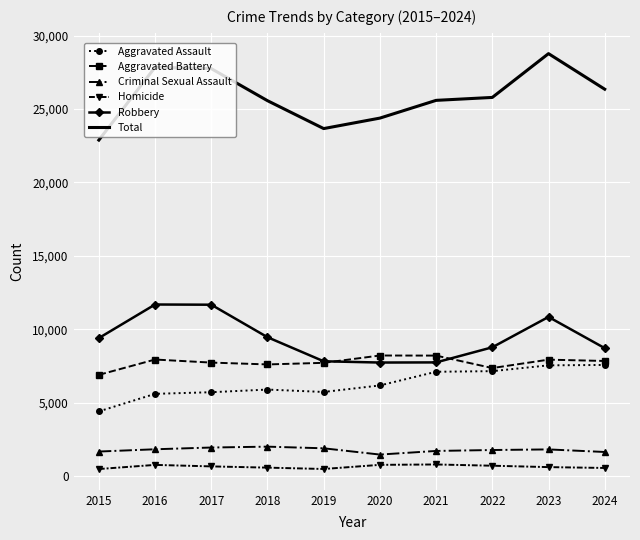

Which label corresponds to the largest value in the chart?

2023